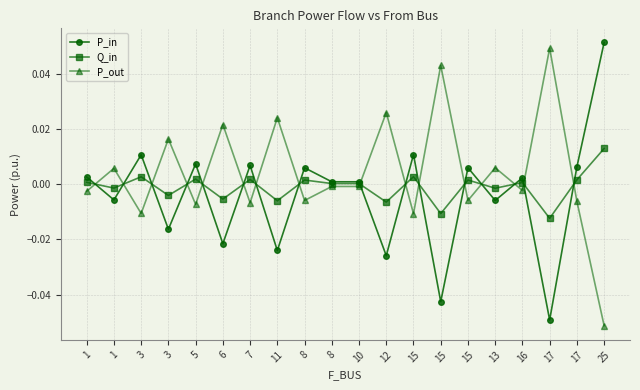

How many data points does each series have?

20